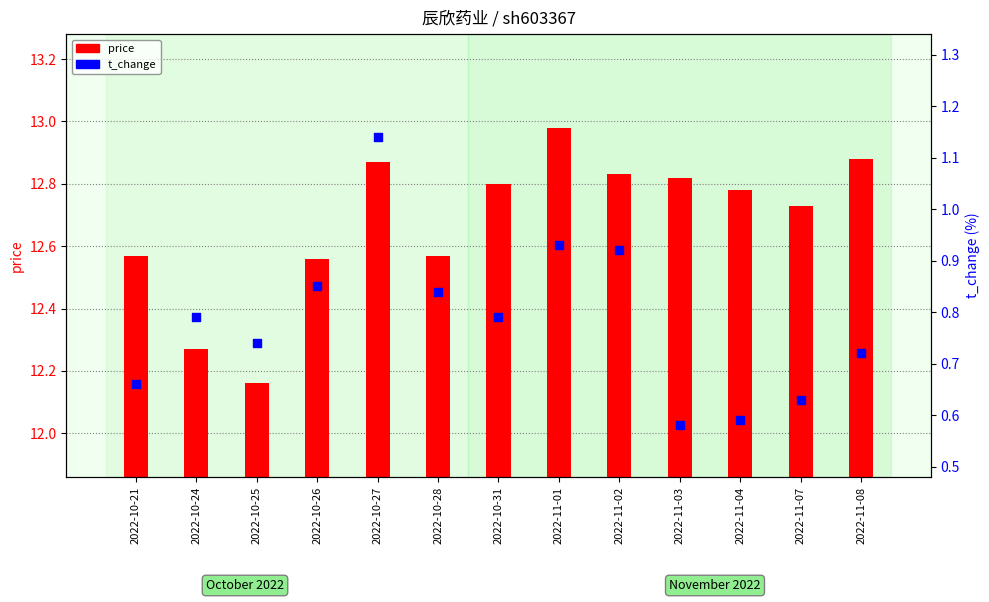

What are all the series names shown in the legend?

price, t_change